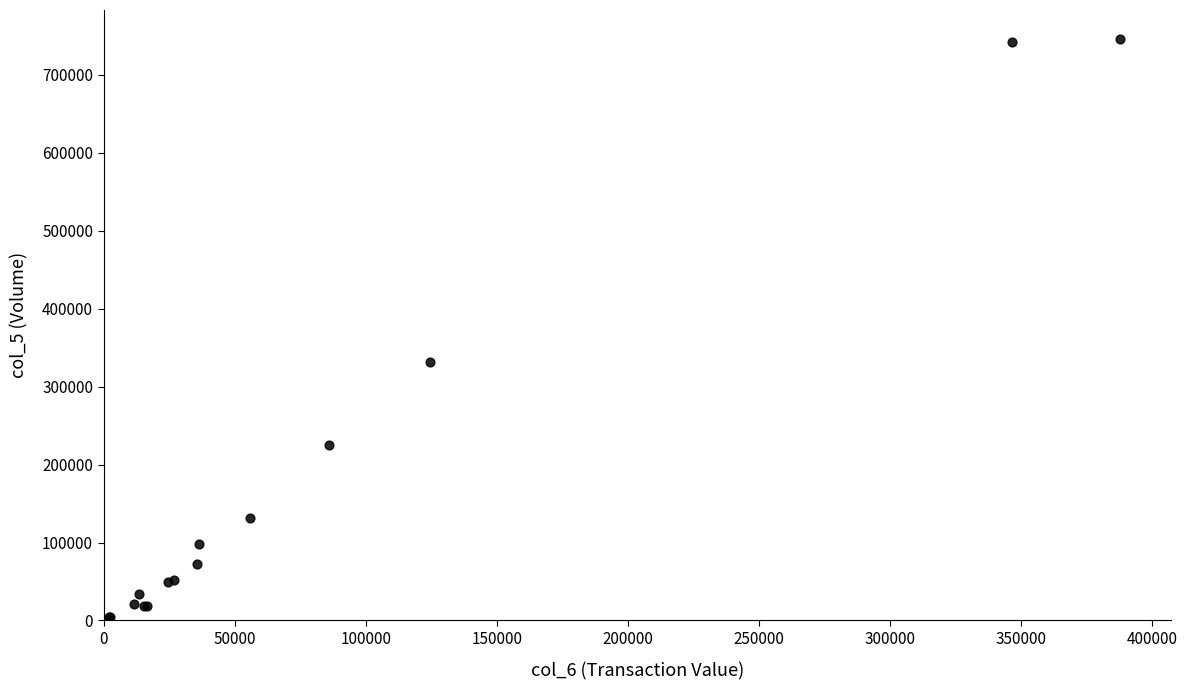

What Y value in the scatter plot is closest to 375500?

331000